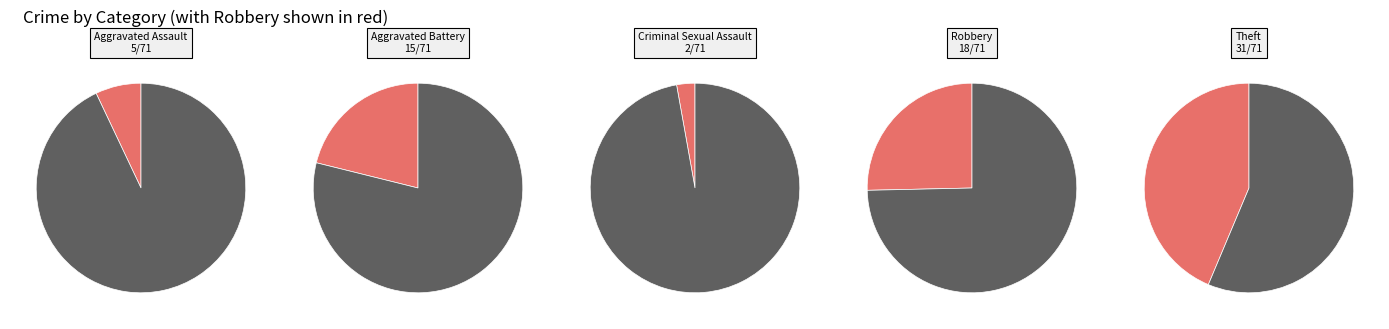

To the nearest percent, what is the difference between the Criminal Sexual Assault and Robbery slice percentages?

23%